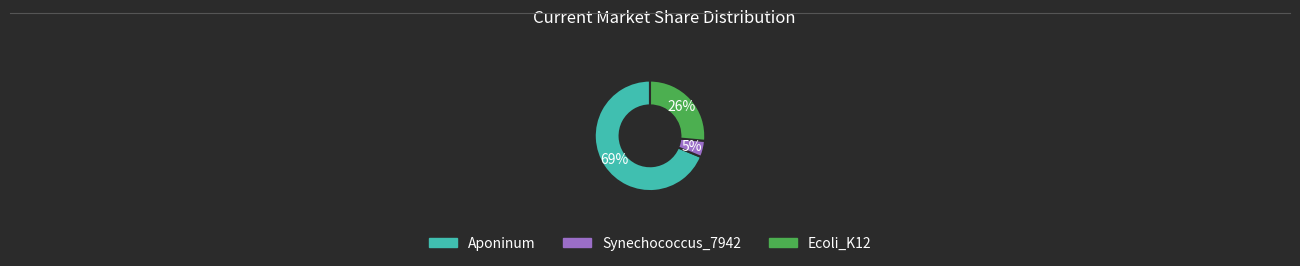

Which category has the biggest portion of the pie?

Aponinum